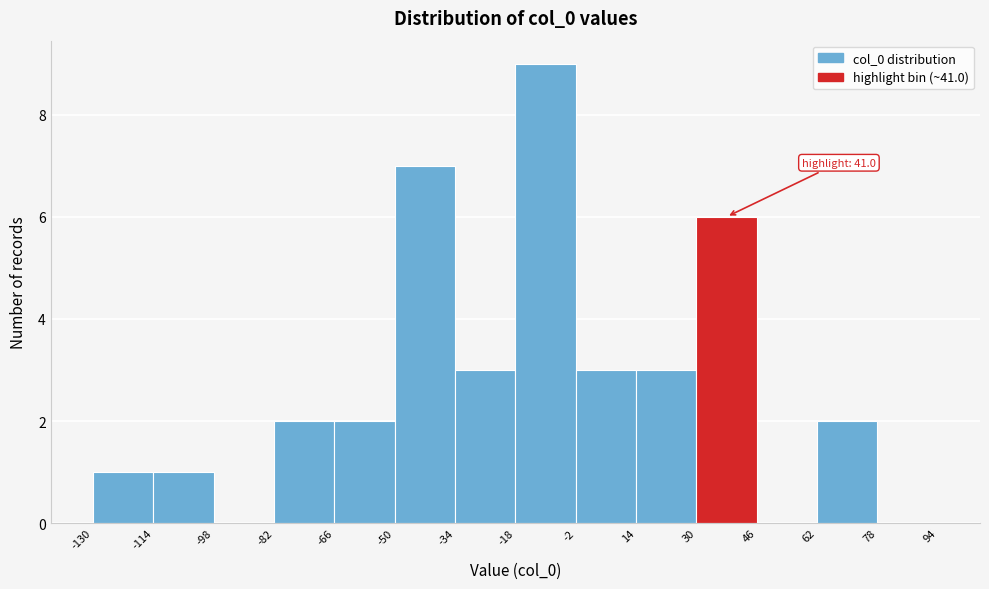

Which range on the x-axis has the tallest bar?

-18 to -2